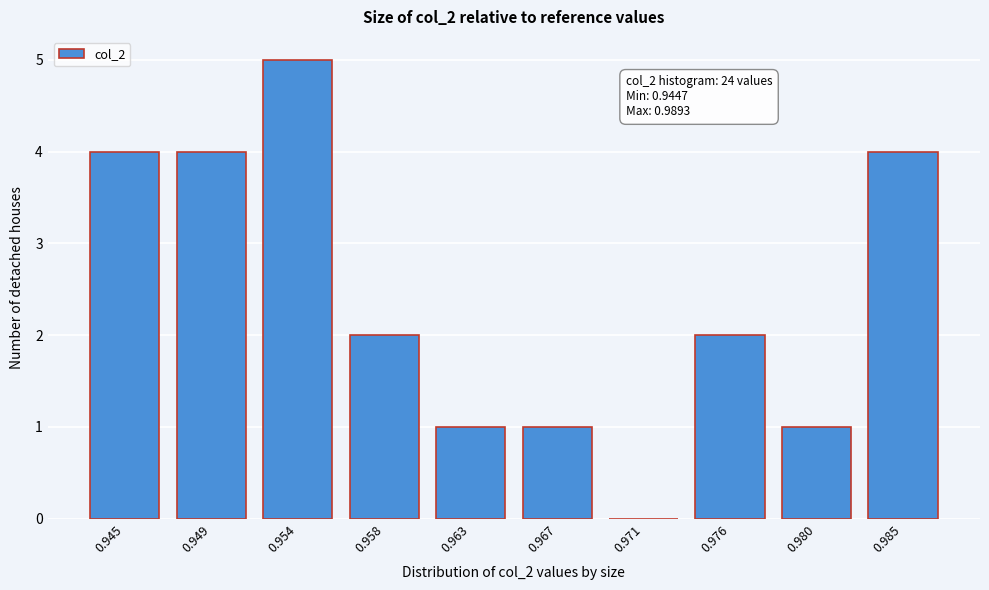

Reading right to left, transcribe all the data shown in this chart.

0.985=4	0.980=1	0.976=2	0.971=0	0.967=1	0.963=1	0.958=2	0.954=5	0.949=4	0.945=4